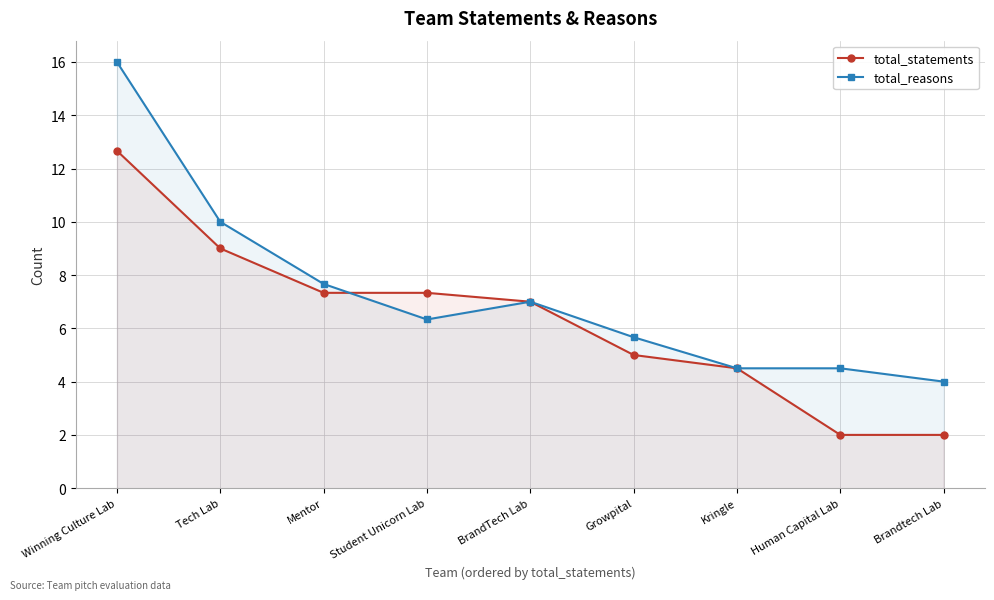

At which label does total_statements reach its peak?

Winning Culture Lab